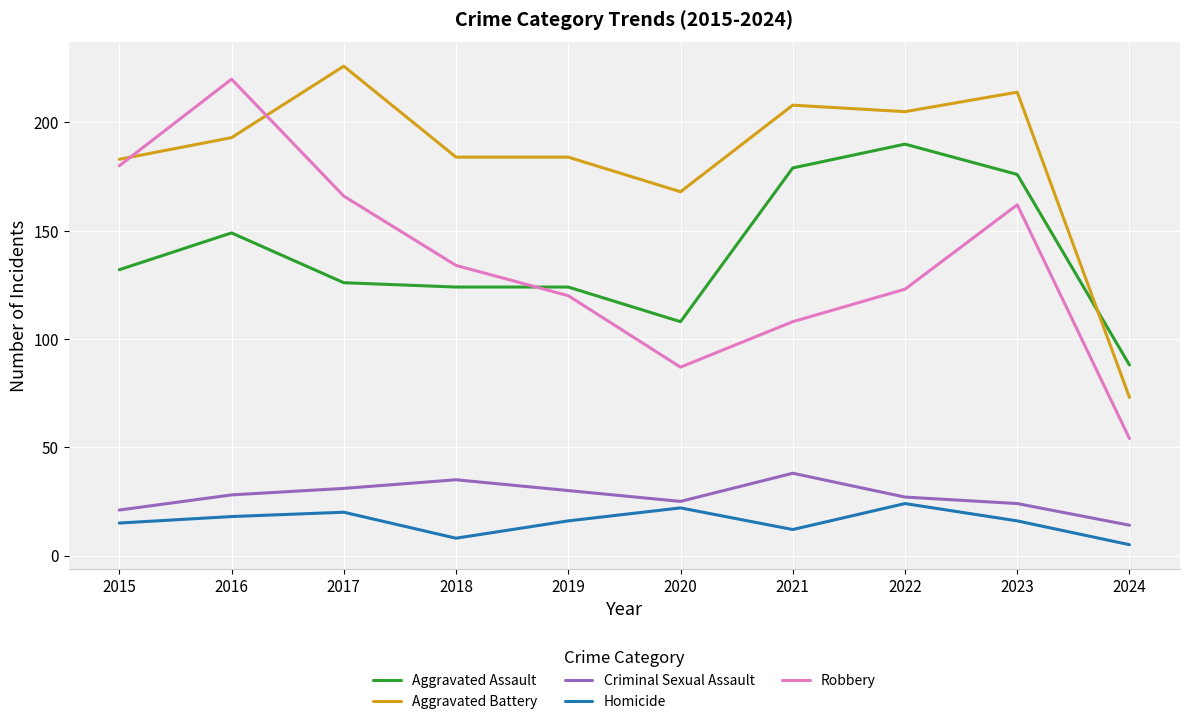

What is the difference between the highest and lowest values at 2020?

146